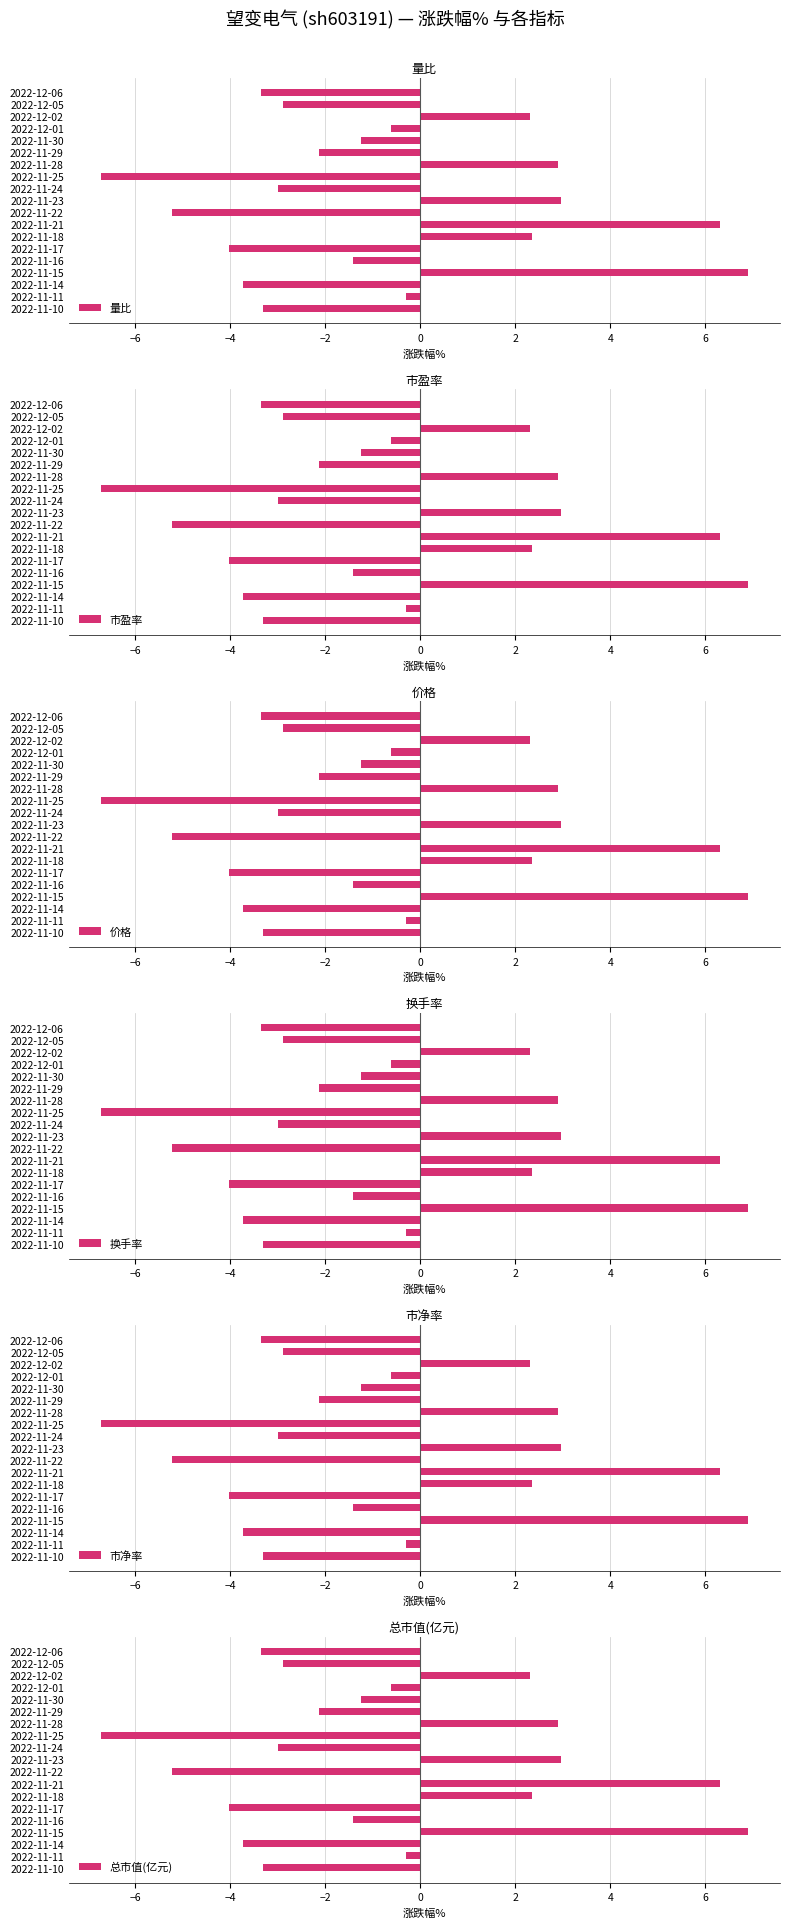

What is the maximum value for 量比?

6.9